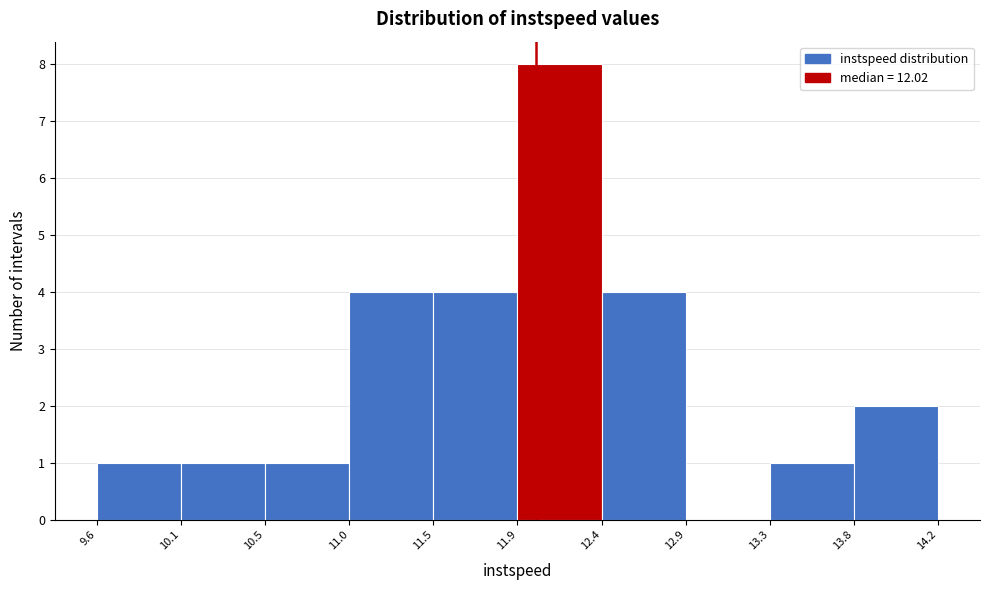

Reading left to right, transcribe this chart: for each bar, give the range it covers on the x-axis and its height. The values are not printed on the chart, so give them approximately, as read against the axis.

9.6 to 10.1: 1
10.1 to 10.5: 1
10.5 to 11.0: 1
11.0 to 11.5: 4
11.5 to 11.9: 4
11.9 to 12.4: 8
12.4 to 12.9: 4
12.9 to 13.3: 0
13.3 to 13.8: 1
13.8 to 14.2: 2